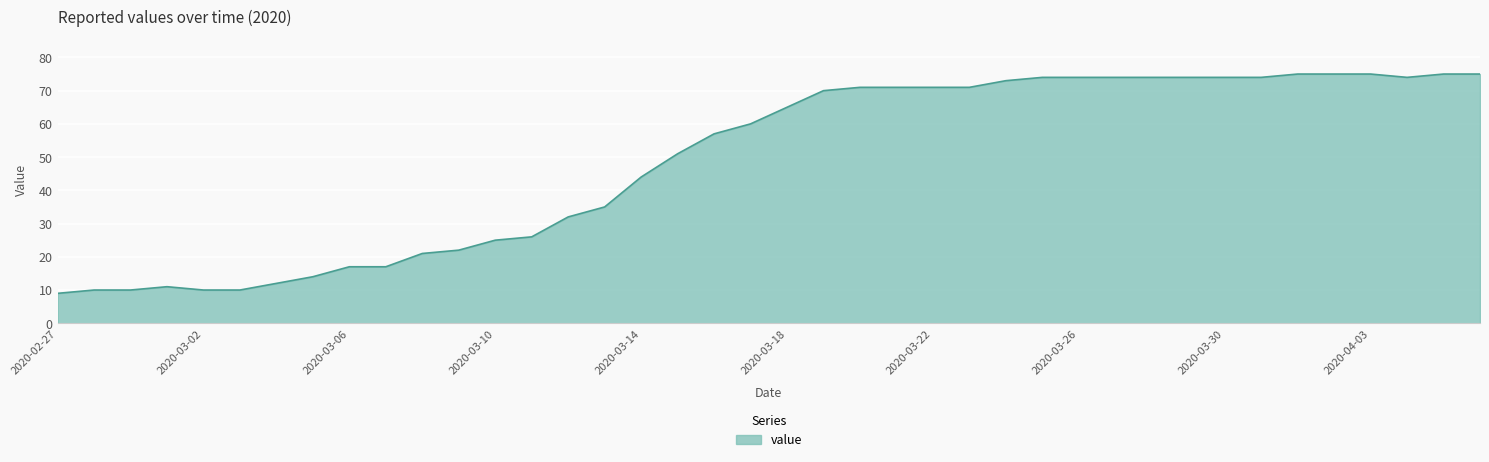

What is the greatest value displayed?

75